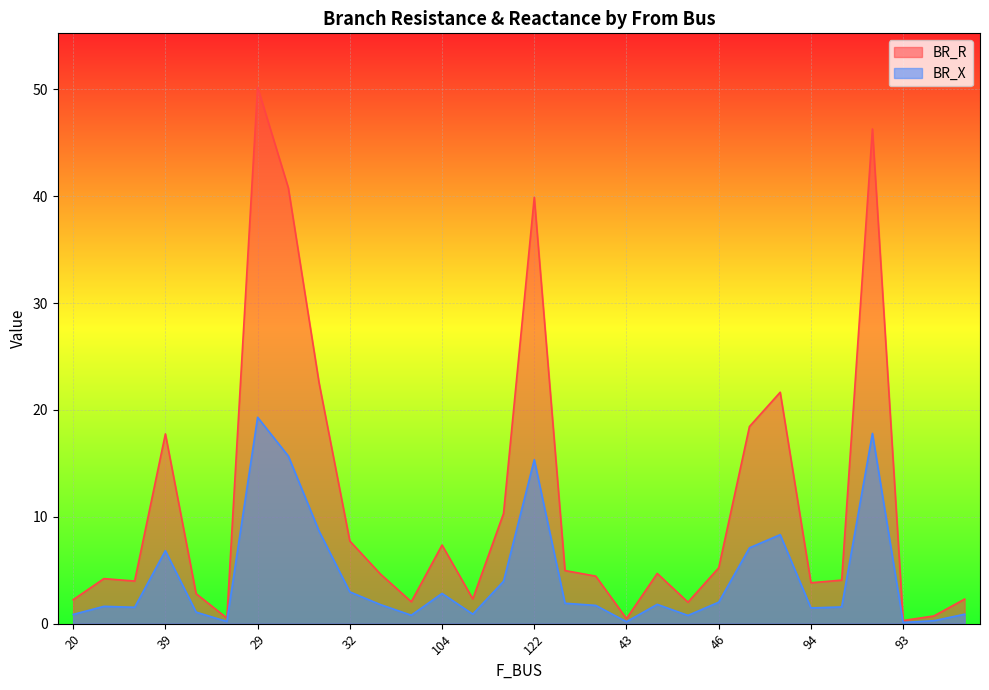

What is the greatest value displayed?

50.2